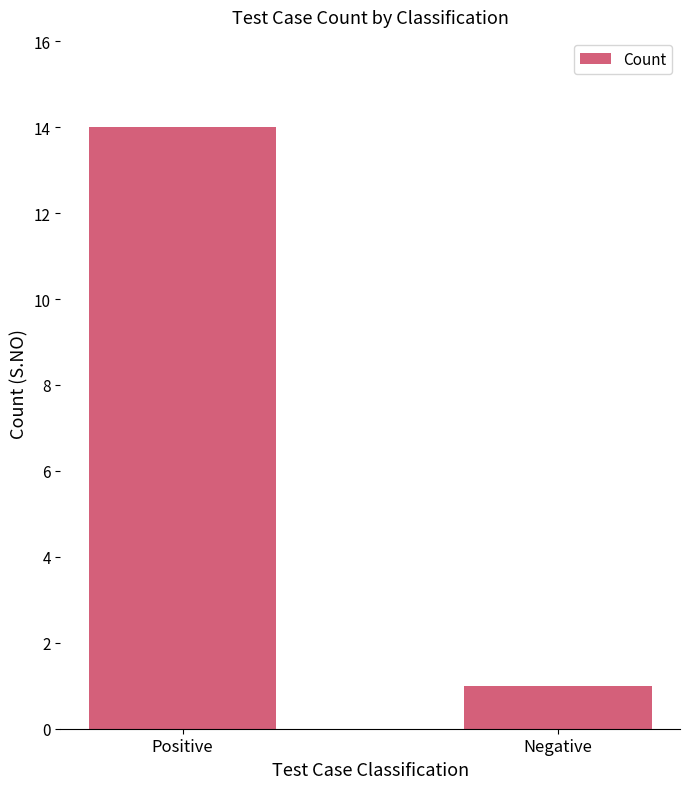

What is the difference between the maximum and minimum values?

13